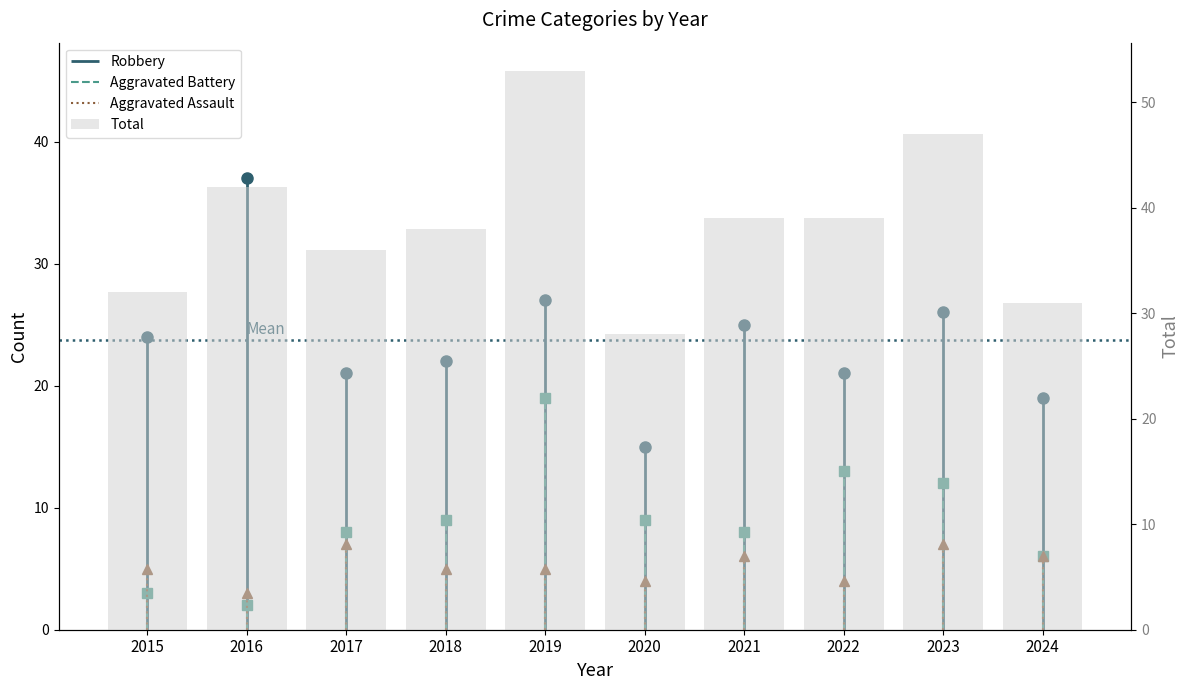

Reading left to right, extract all data points from this chart.

32	42	36	38	53	28	39	39	47	31